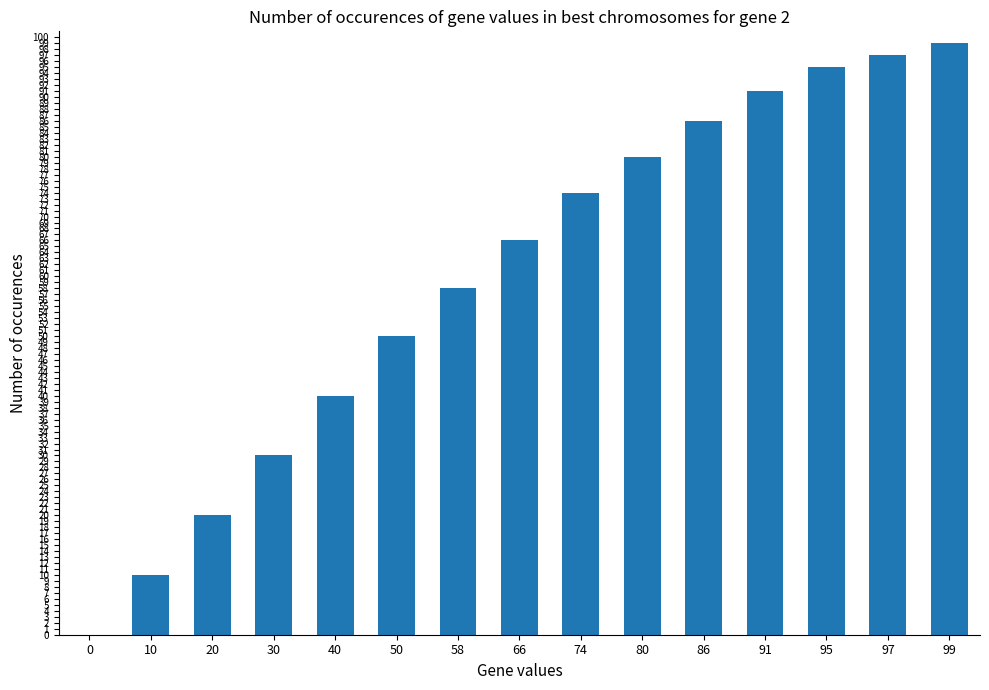

Reading left to right, list all the values displayed in this chart.

0=0	10=10	20=20	30=30	40=40	50=50	58=58	66=66	74=74	80=80	86=86	91=91	95=95	97=97	99=99